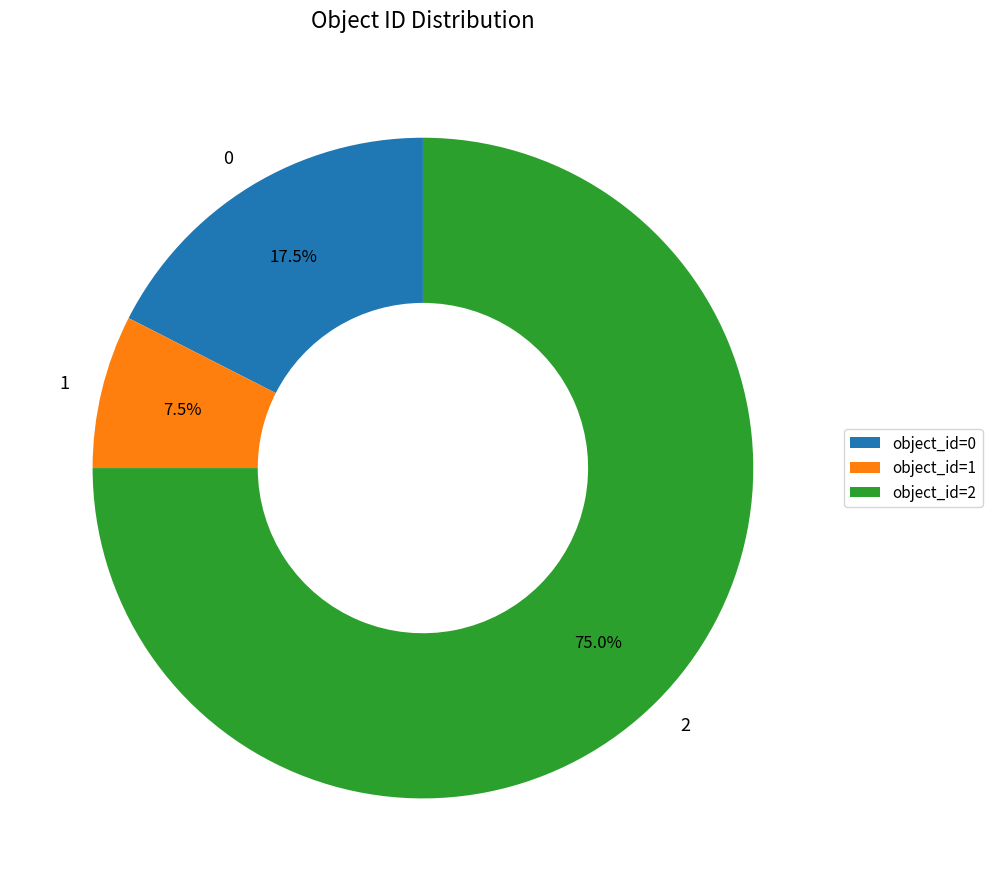

Which slice represents more than half of the pie?

2